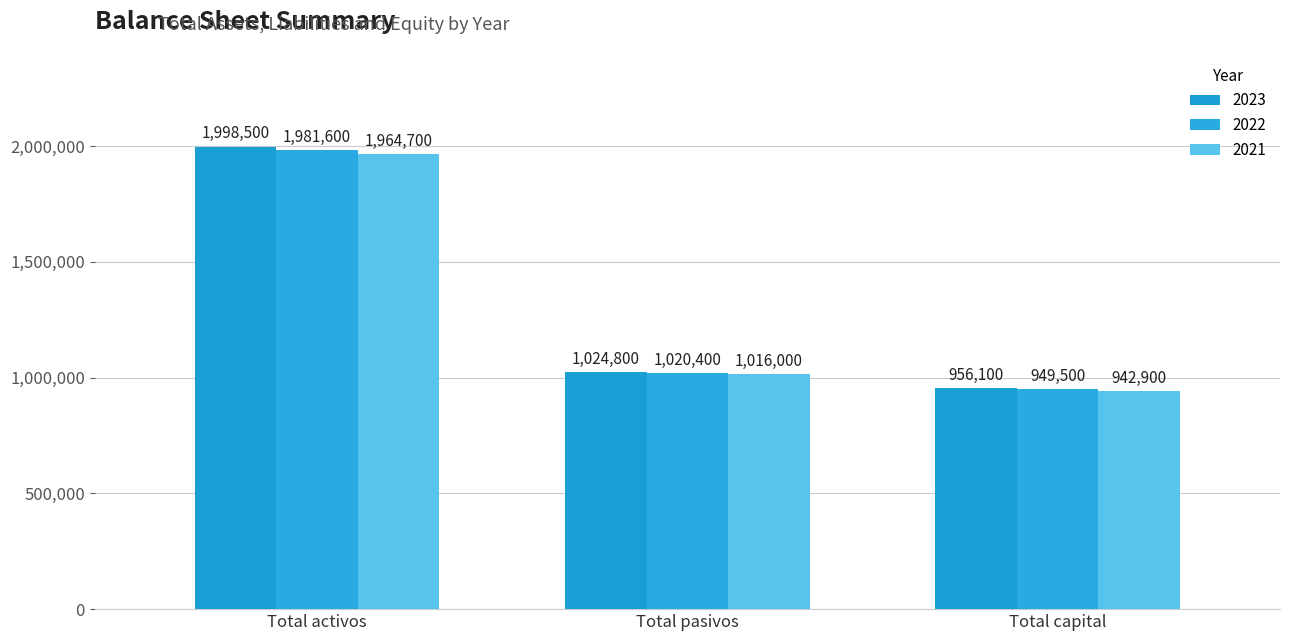

At how many categories does at least one series exceed 1584284?

1